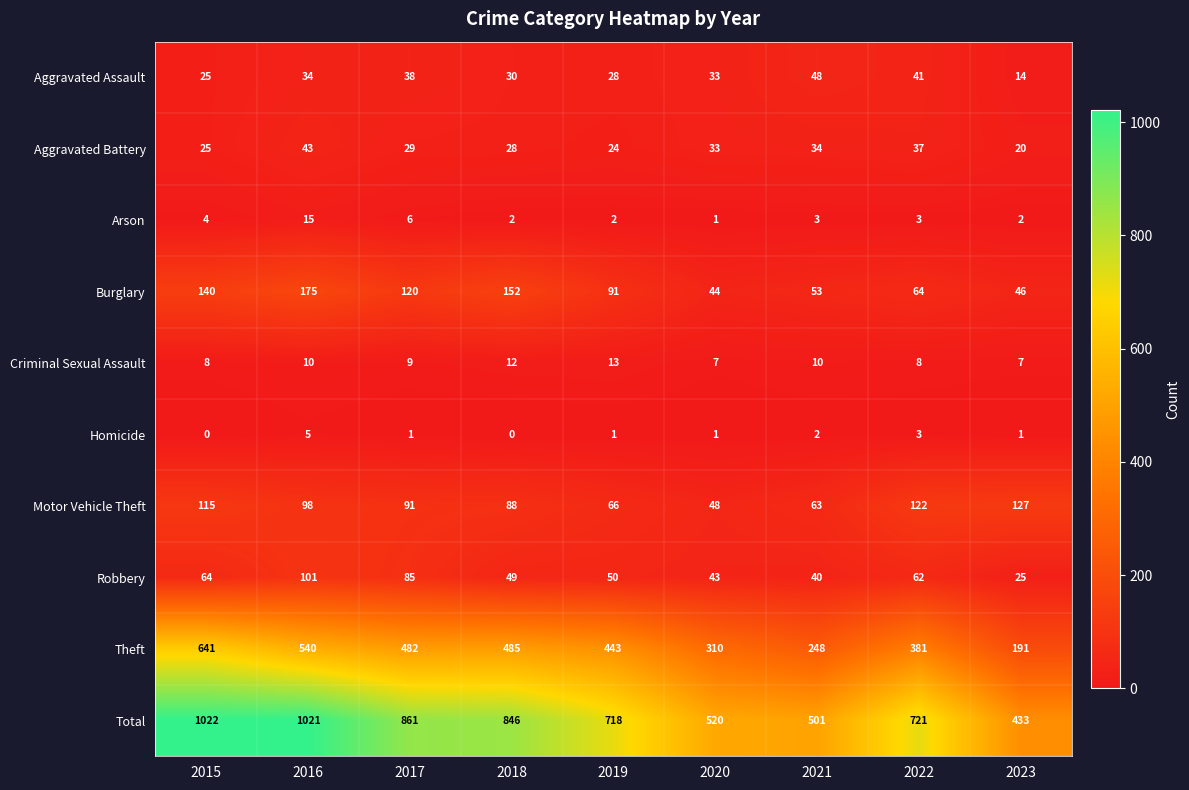

List the series in order of their peak value, highest first.

Total, Theft, Burglary, Motor Vehicle Theft, Robbery, Aggravated Assault, Aggravated Battery, Arson, Criminal Sexual Assault, Homicide